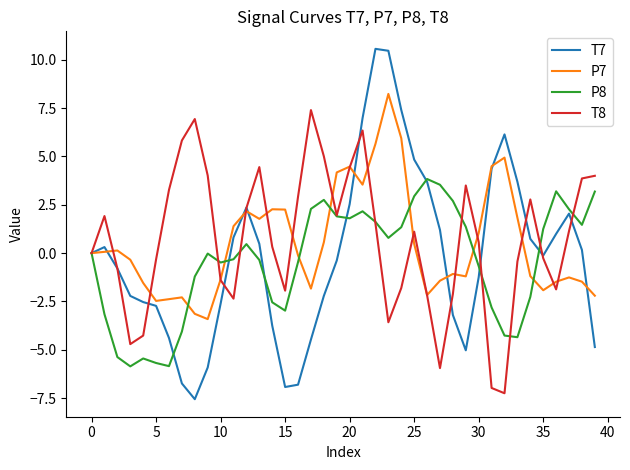

What is the minimum value for T8?

-7.2